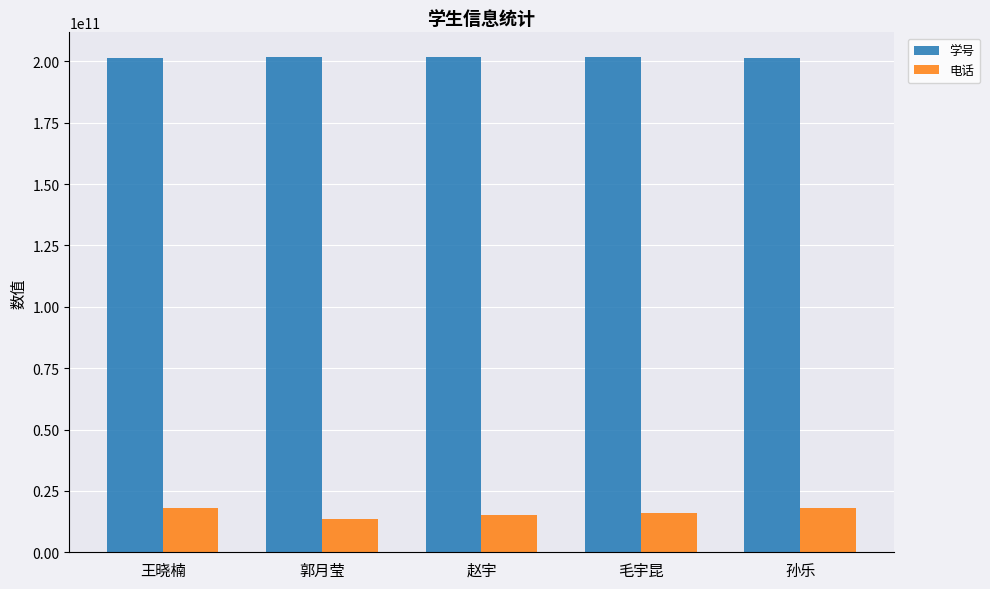

What is the difference between the highest and lowest values at 郭月莹?

188074137700